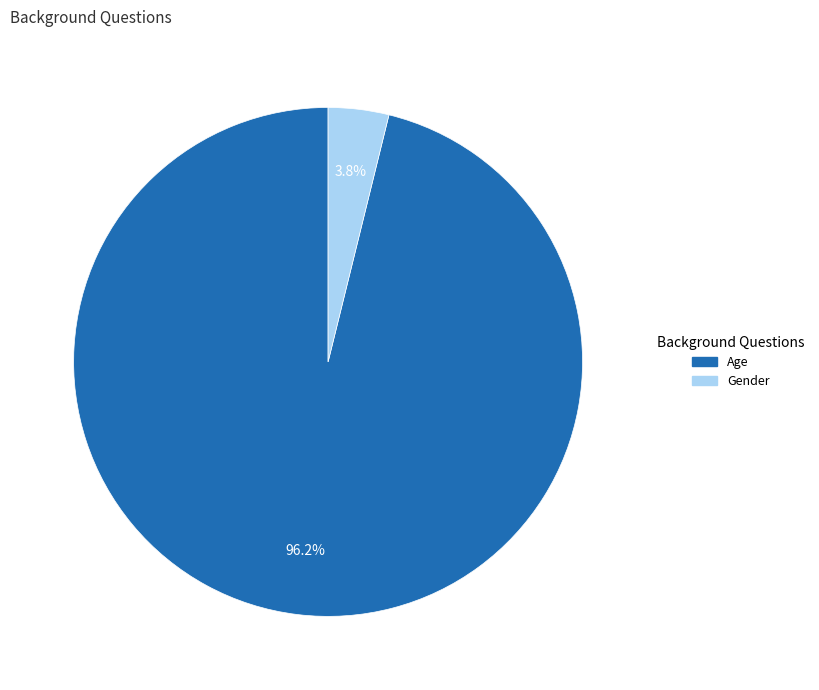

What is the largest slice in the pie chart?

Age